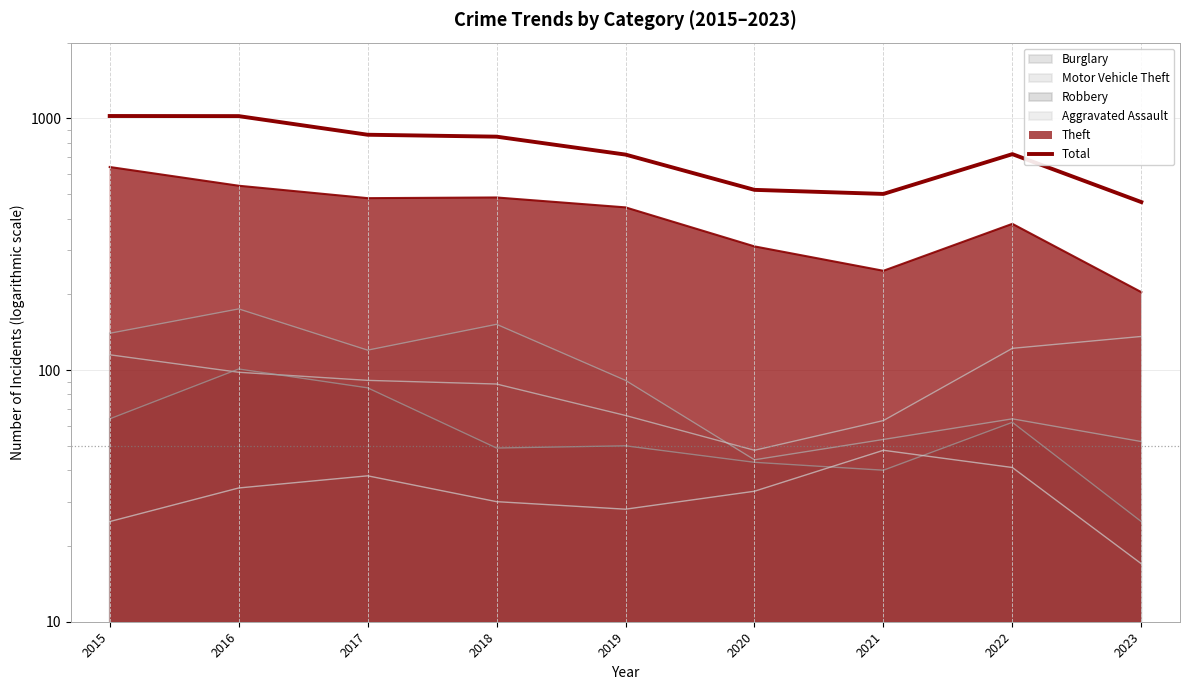

True or false: the data has more than 1 interior local peaks.

False